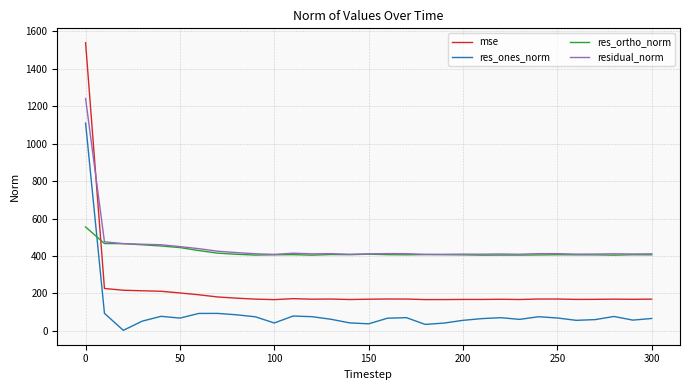

Rank the series by their maximum value, from lowest to highest.

res_ortho_norm, res_ones_norm, residual_norm, mse